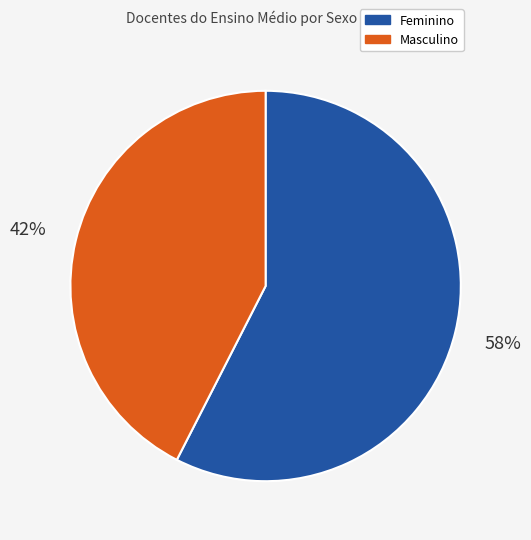

Between Masculino and Feminino, which is larger?

Feminino